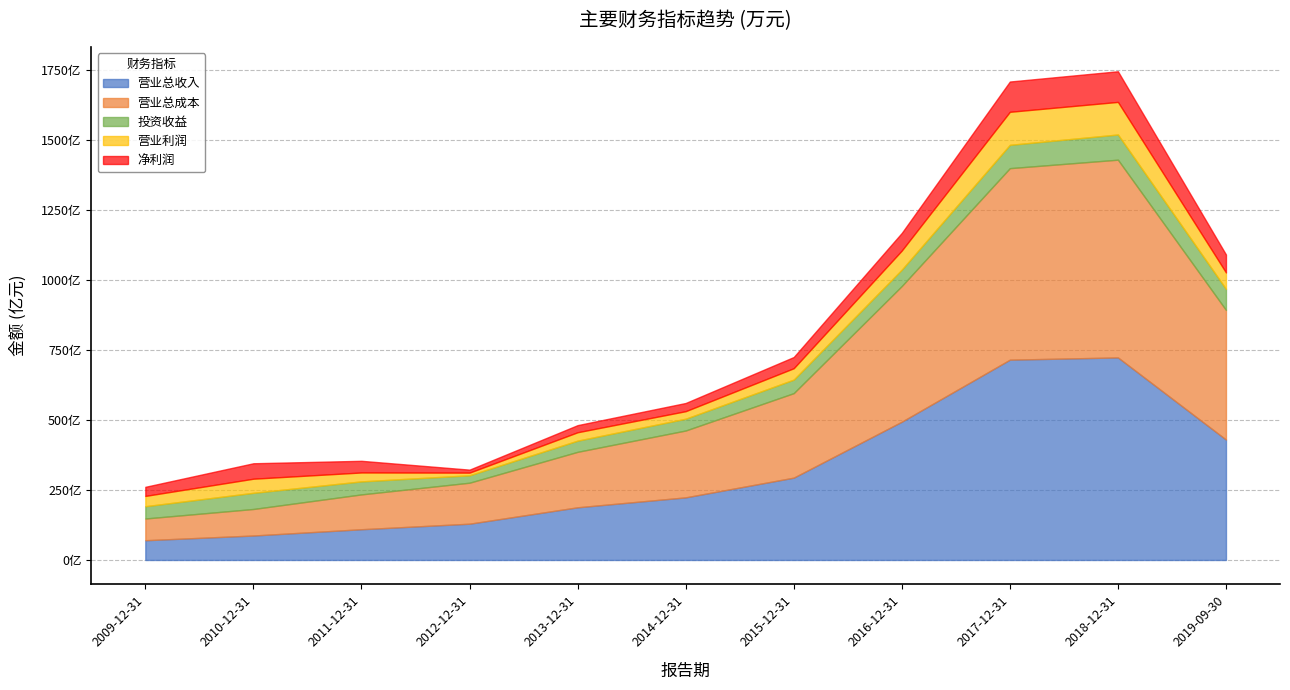

Between 2009-12-31 and 2013-12-31, which series saw the biggest shift?

营业总成本